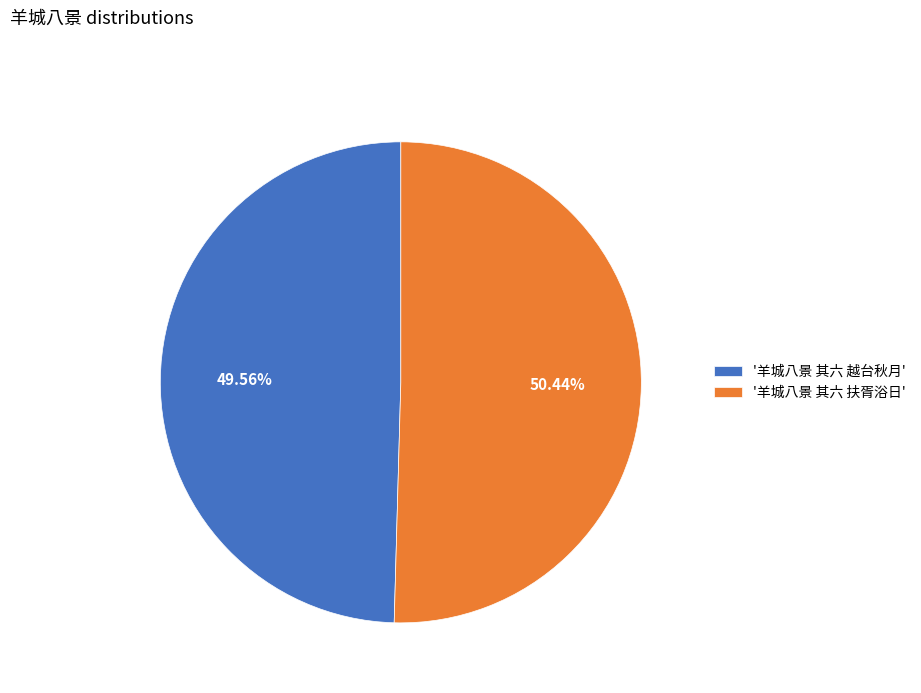

Which category has the biggest portion of the pie?

'羊城八景 其六 扶胥浴日'